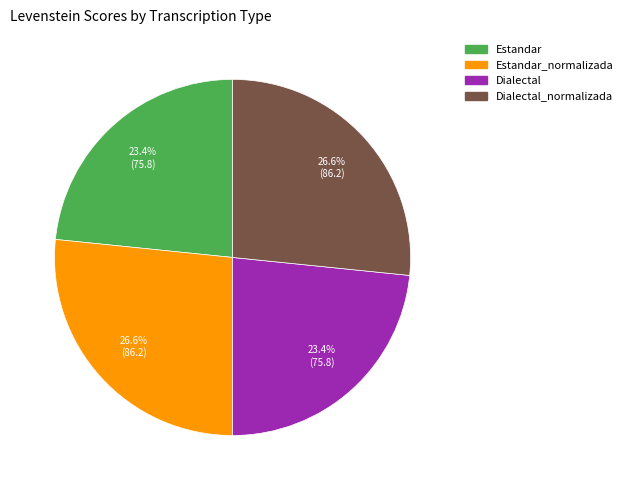

Does any single category account for the majority?

No